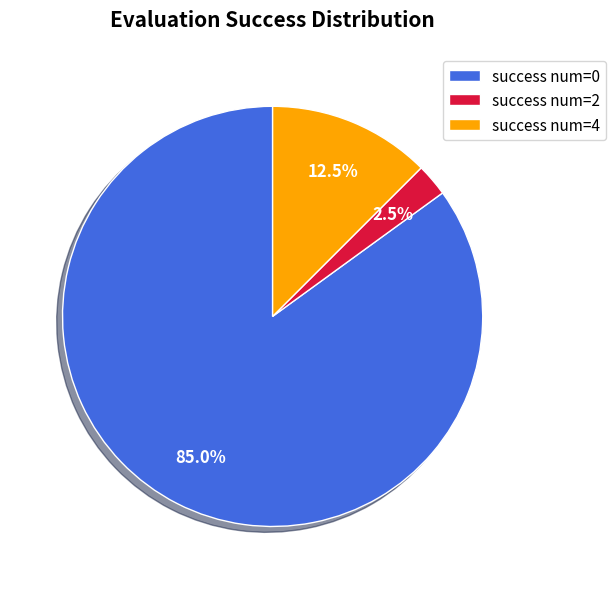

How many slices are in this pie chart?

3